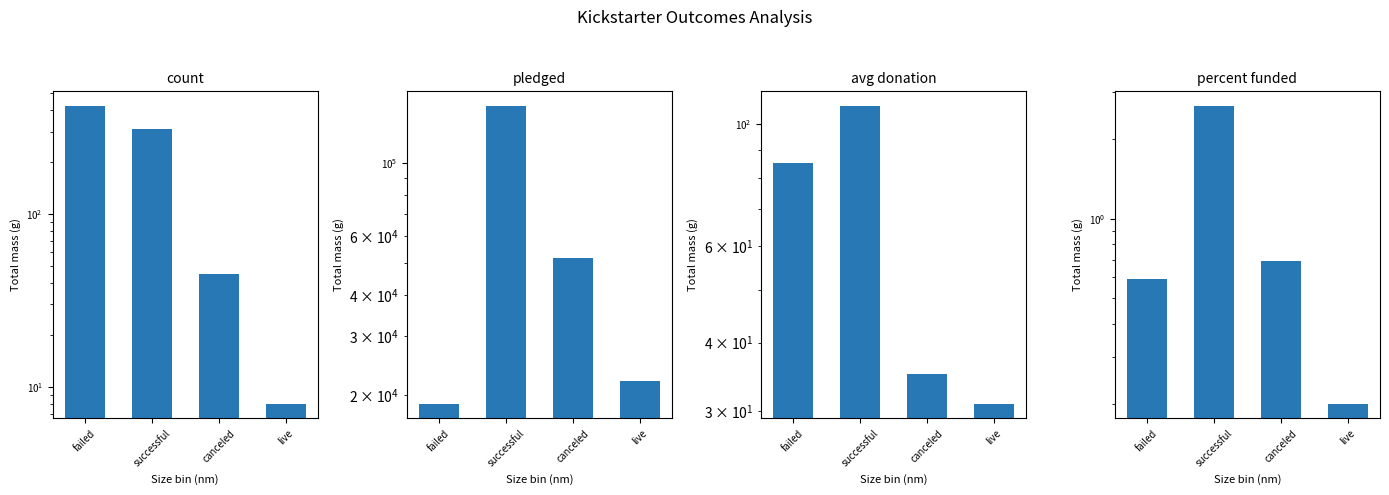

What is the average value of the pledged series?

60131.2